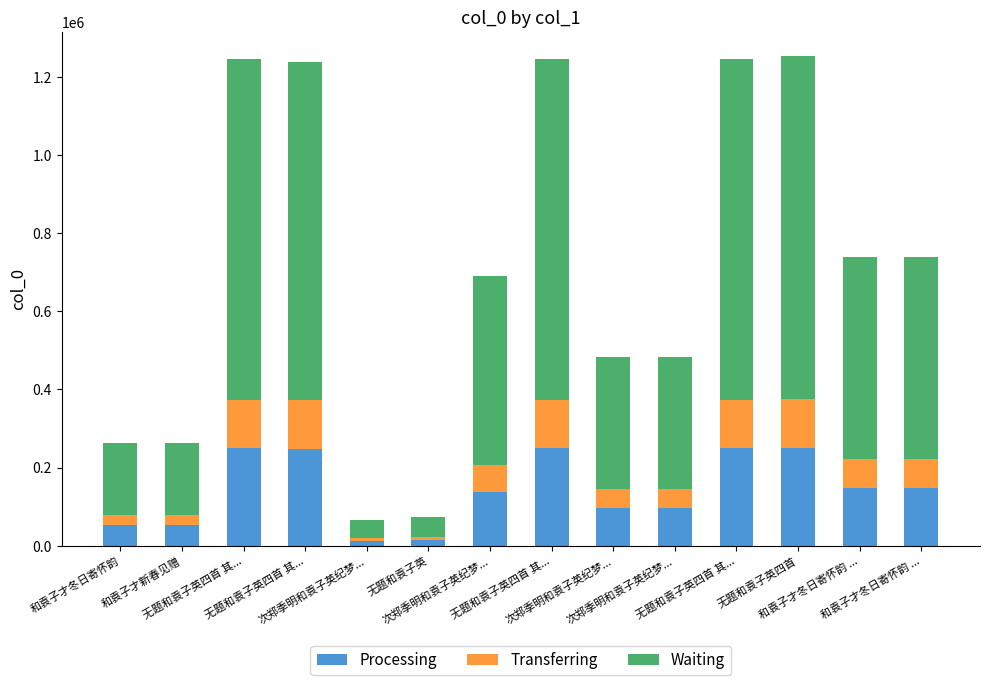

What are all the series names shown in the legend?

Processing, Transferring, Waiting